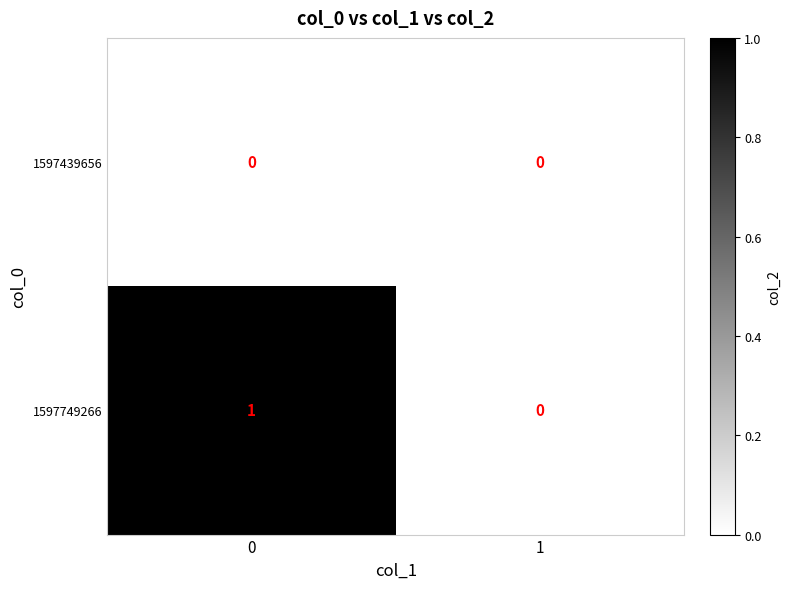

Reading left to right, extract all data points from this chart.

1597439656: 0=0	1=0
1597749266: 0=1	1=0